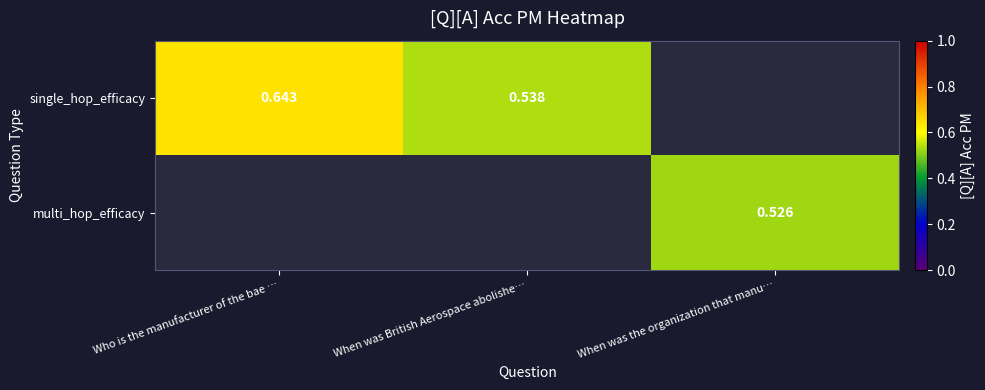

At When was the organization that manu…, list the series in order from smallest to largest.

single_hop_efficacy, multi_hop_efficacy